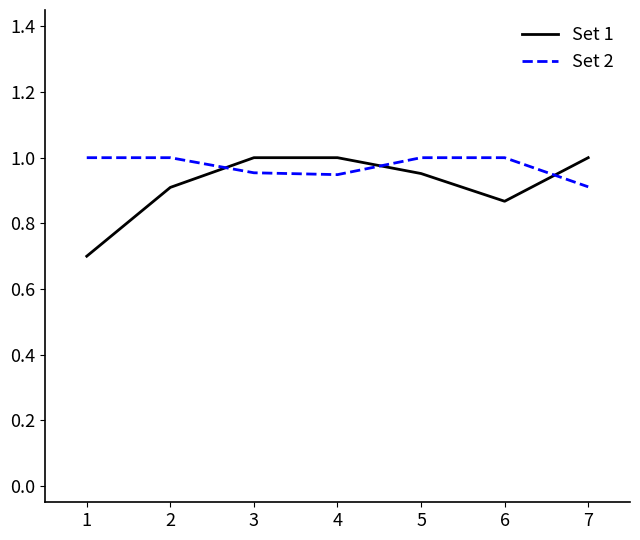

Is it true that Set 2 equals 1.7 at 1?

False